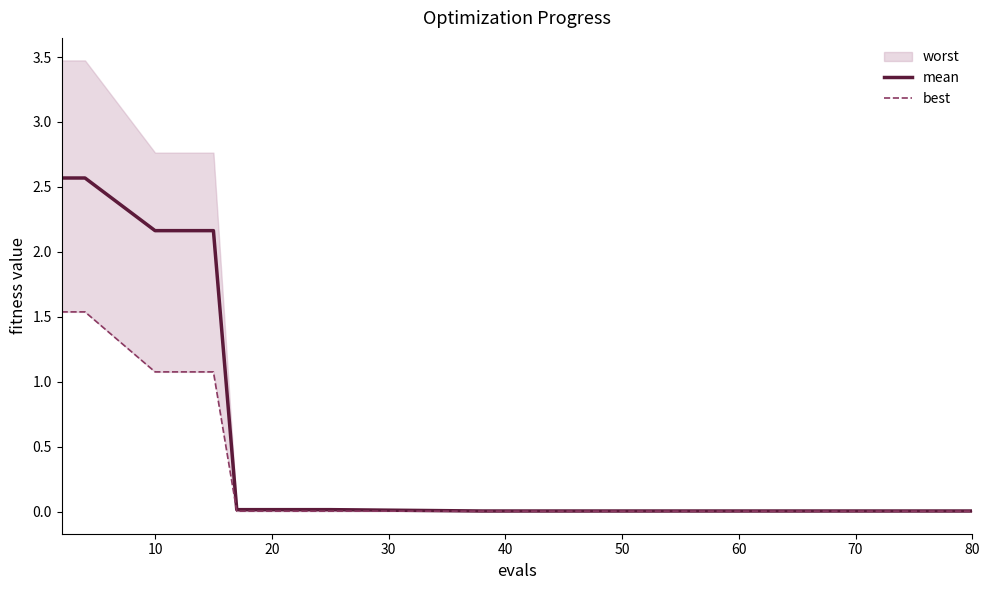

Where is mean nearest to the value 1?

40